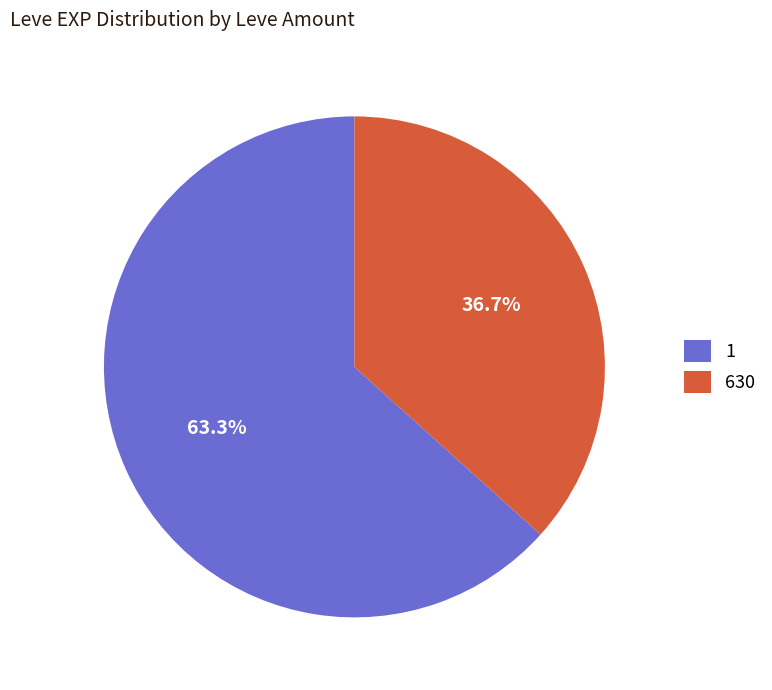

What is the ratio of the value at 1 to the value at 630?

1.7